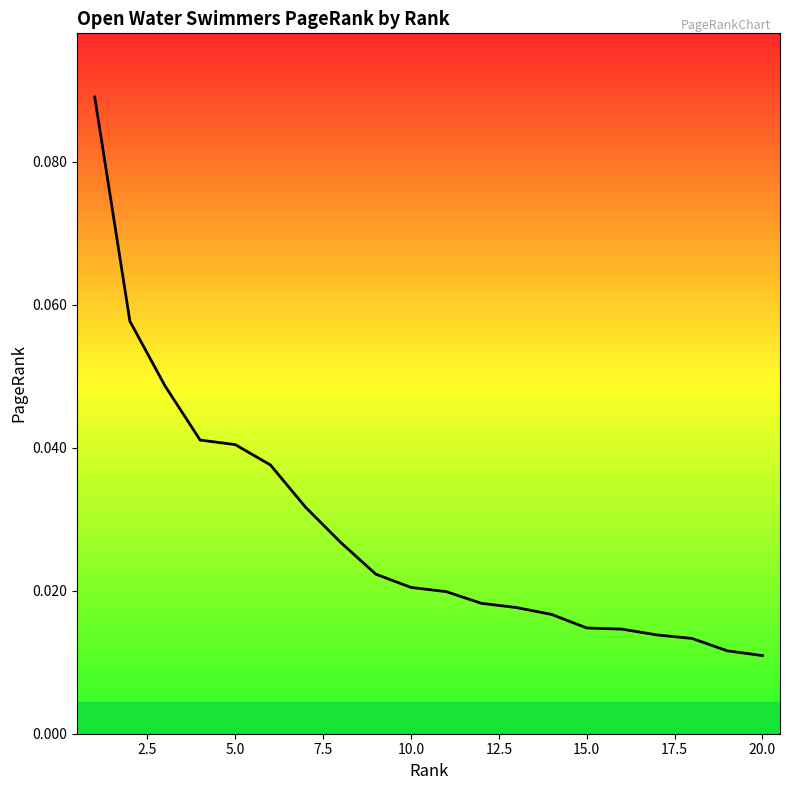

Is this an area chart (filled region under the line)?

Yes